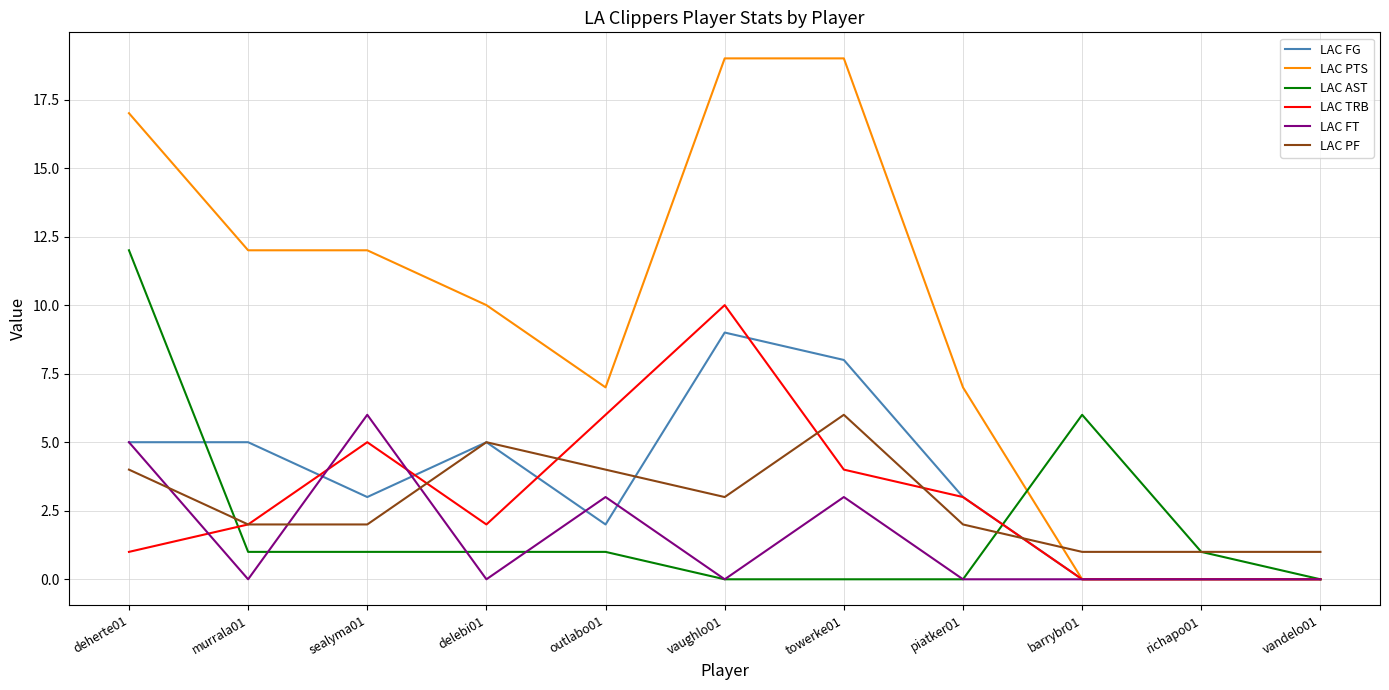

Which series has the widest spread of values?

LAC PTS